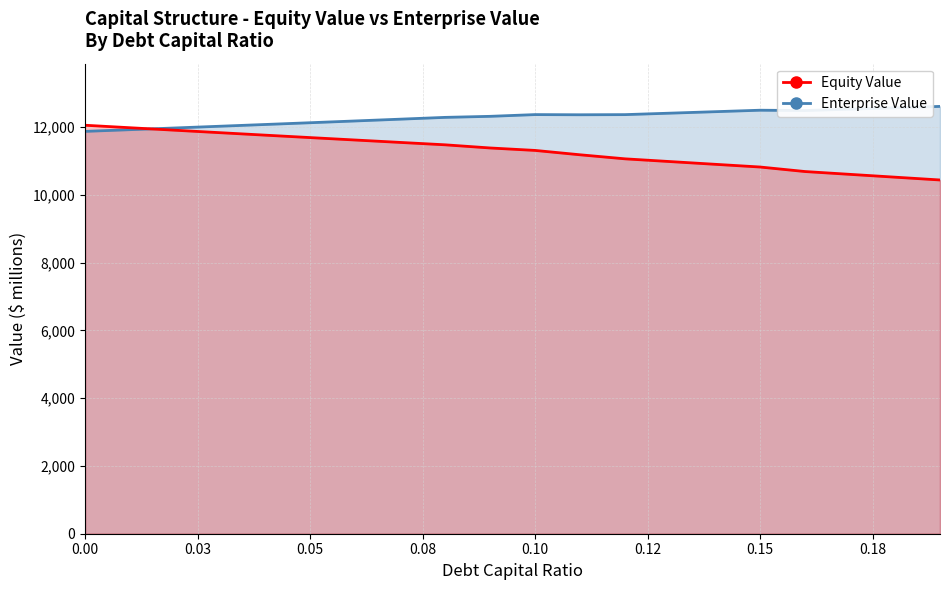

Which series has the widest spread of Y values?

Equity Value